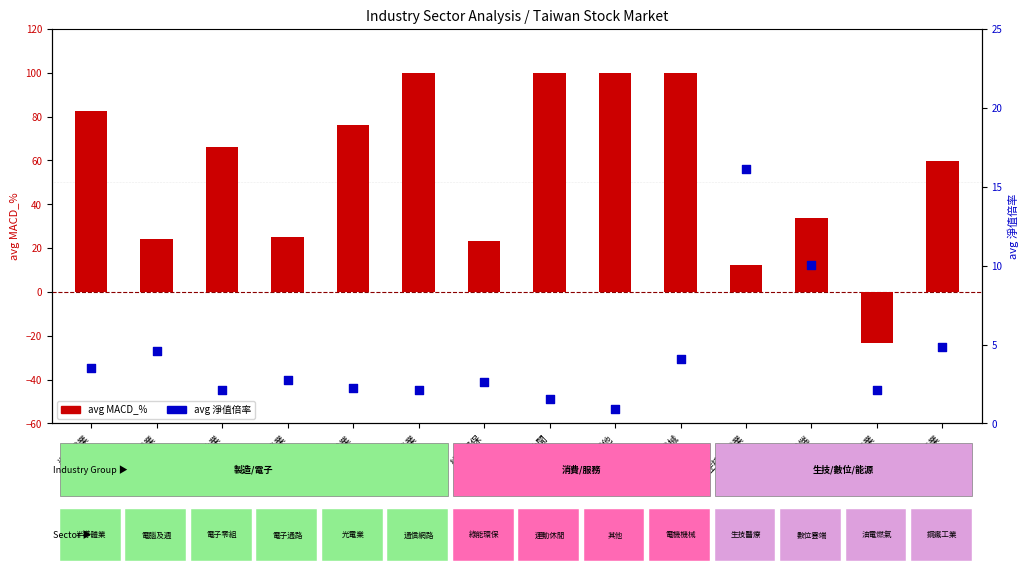

Which series reaches the minimum Y coordinate?

avg MACD_%